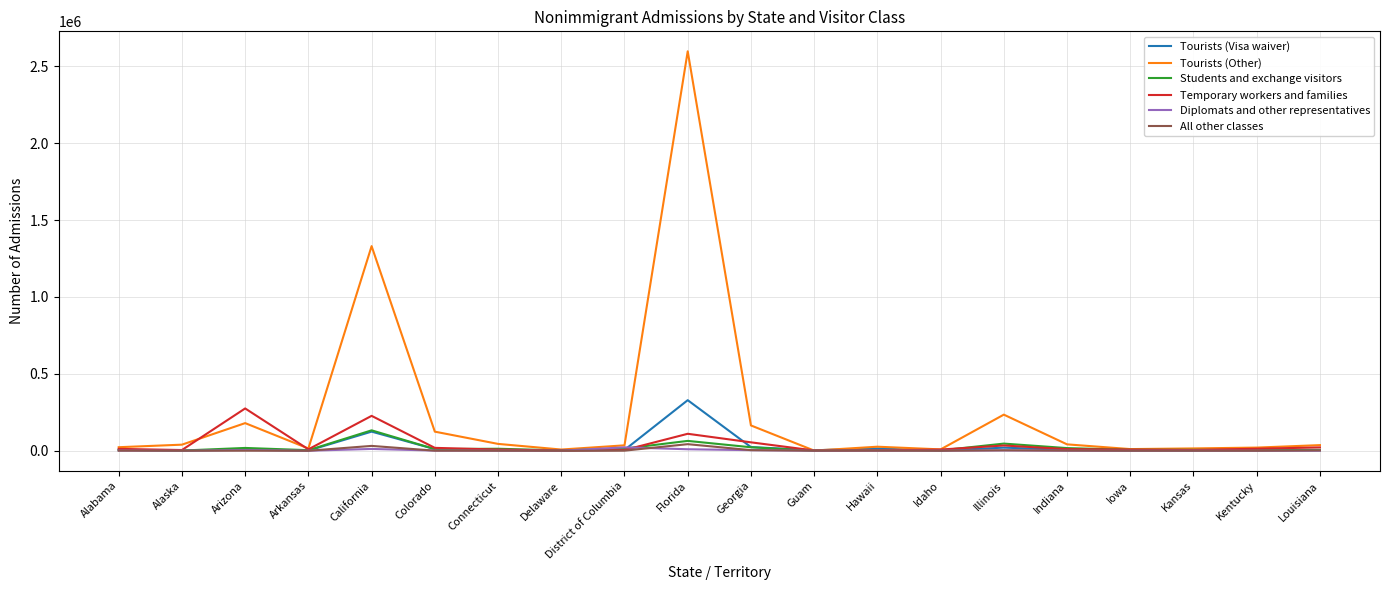

The Tourists (Other) series shows 14826 at Arkansas. True or false?

True